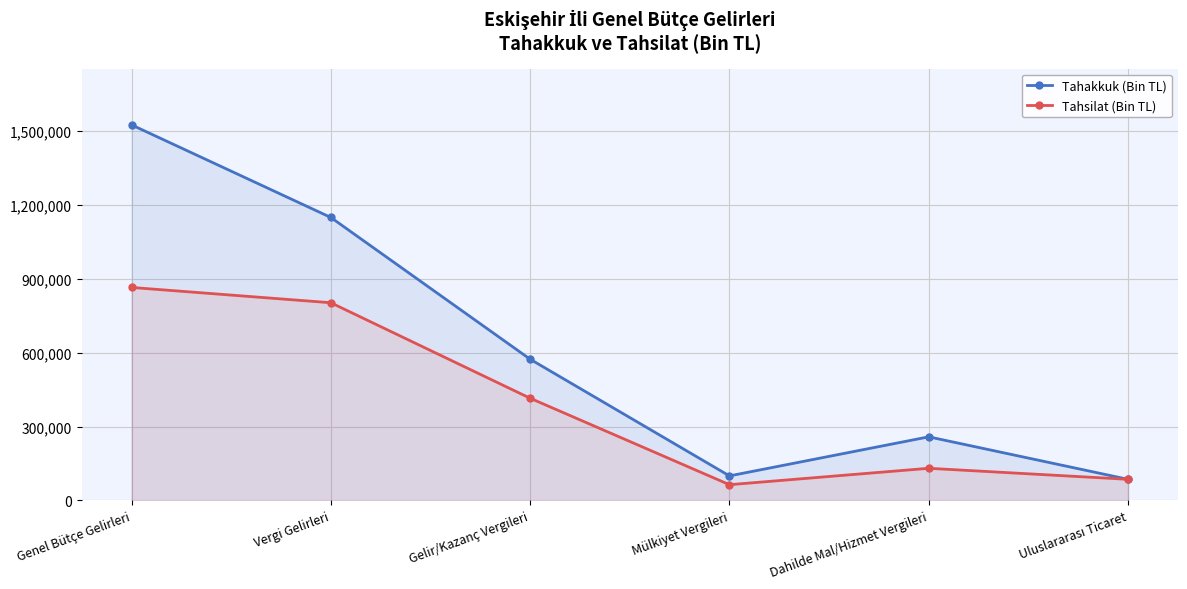

Between Uluslararası Ticaret and Gelir/Kazanç Vergileri, which is larger?

Gelir/Kazanç Vergileri